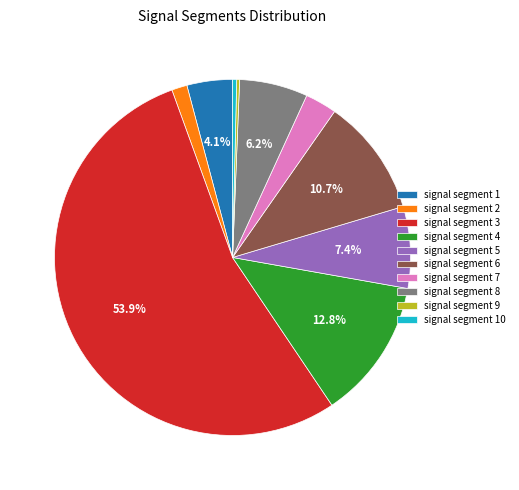

What percentage is NOT represented by signal segment 1?

95.9%